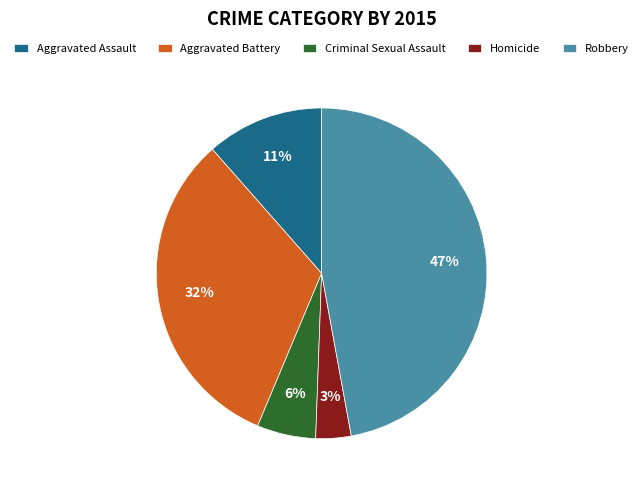

Which slice is the smallest?

Homicide